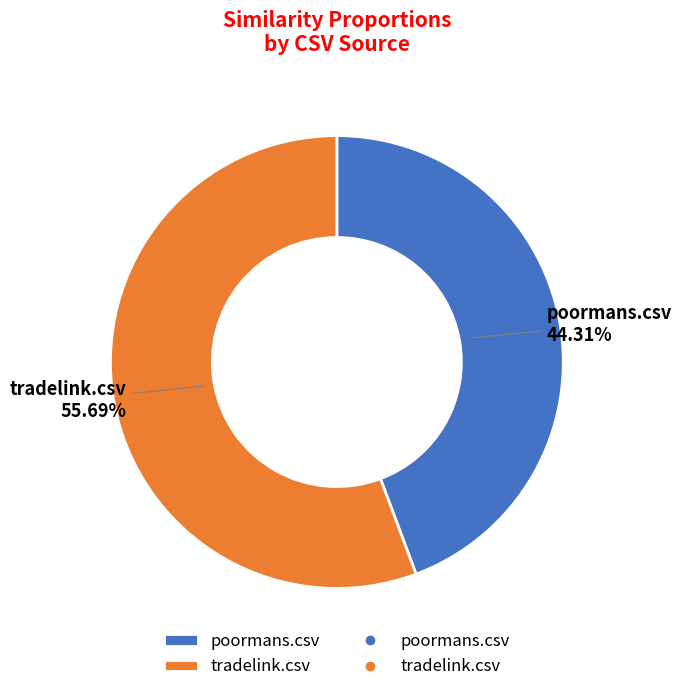

Is there a majority slice in this chart?

Yes